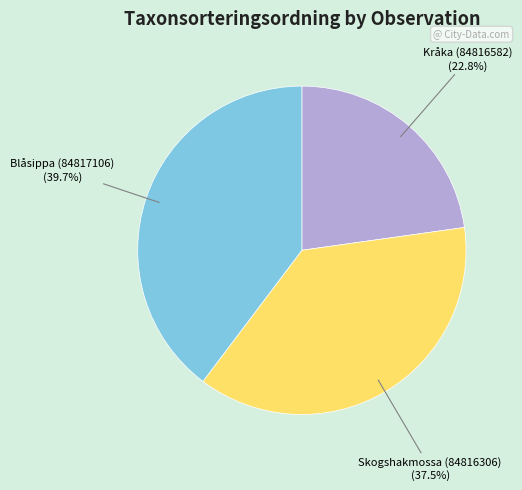

Is there any slice that represents more than half of the pie?

No